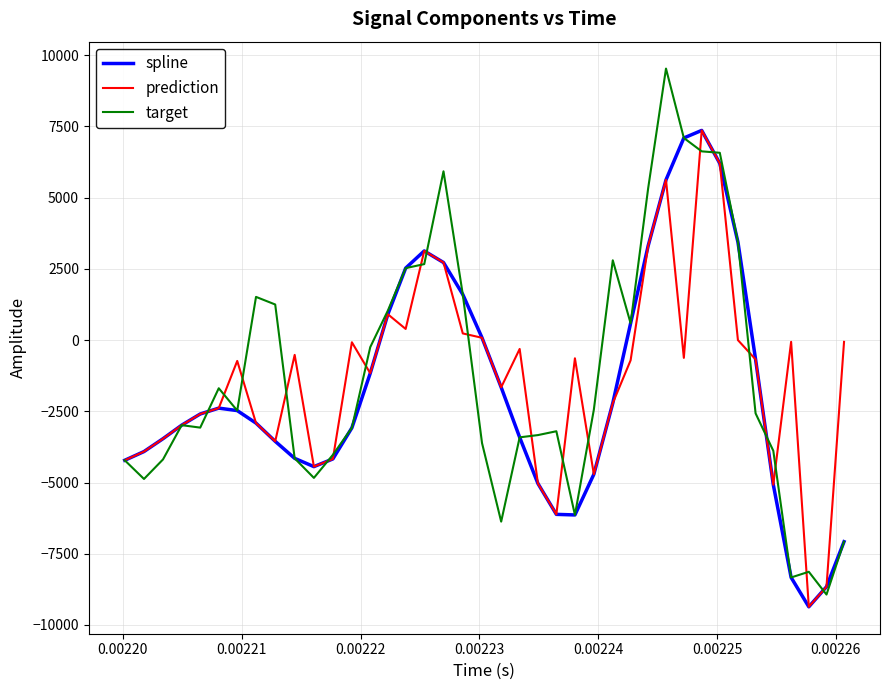

What is the maximum value for spline?

7359.8